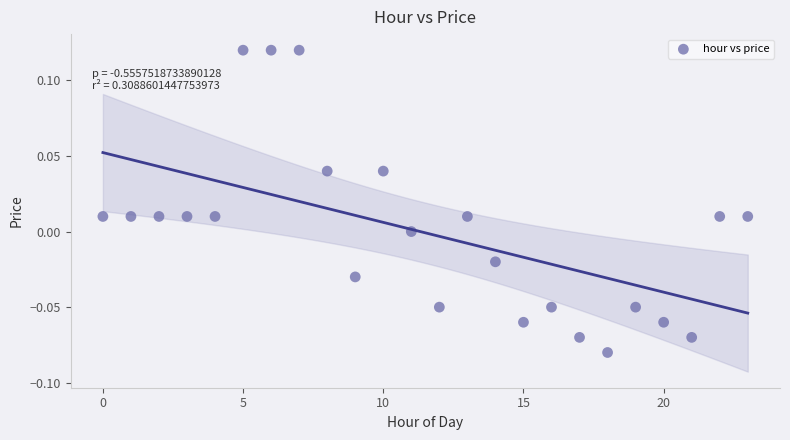

Count the number of points in this scatter plot.

24